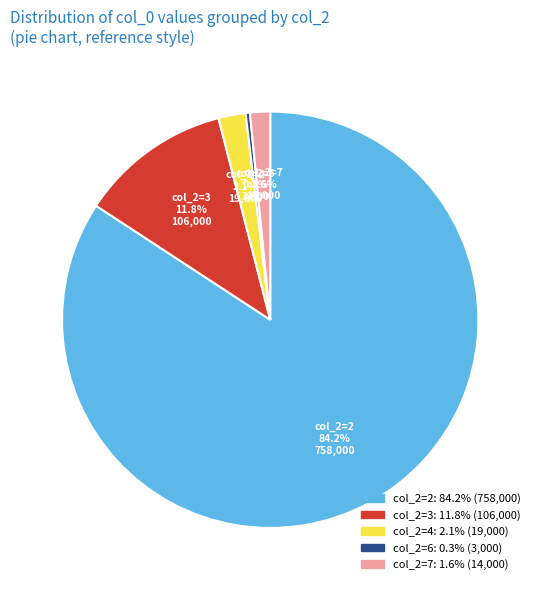

How many segments does this pie chart have?

5